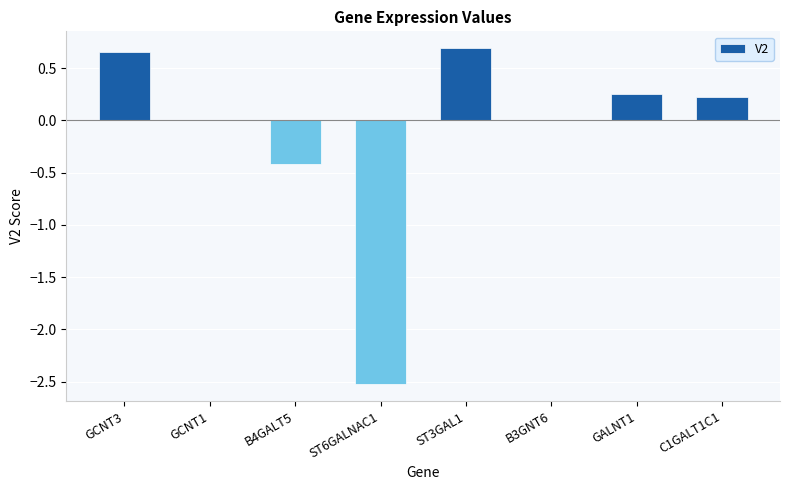

The value at B4GALT5 is -0.4. True or false?

True